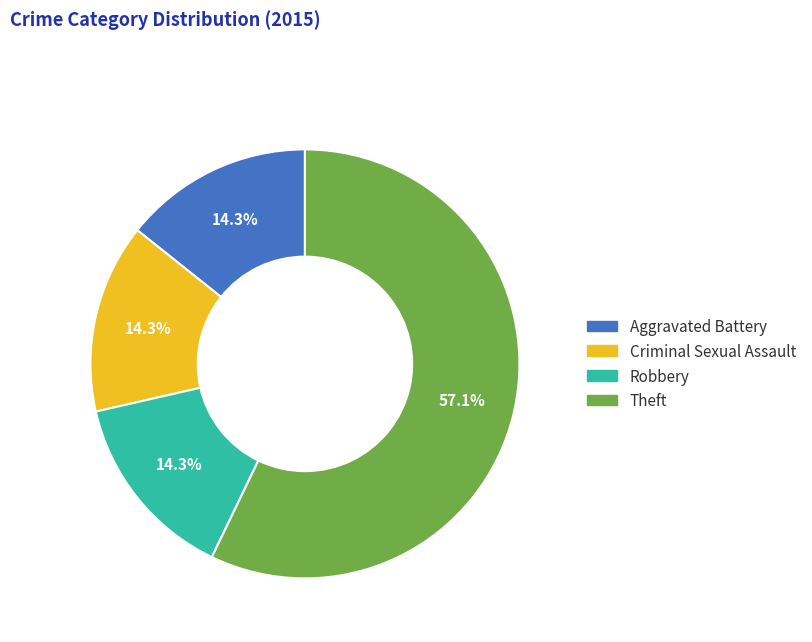

Which category has the biggest portion of the pie?

Theft